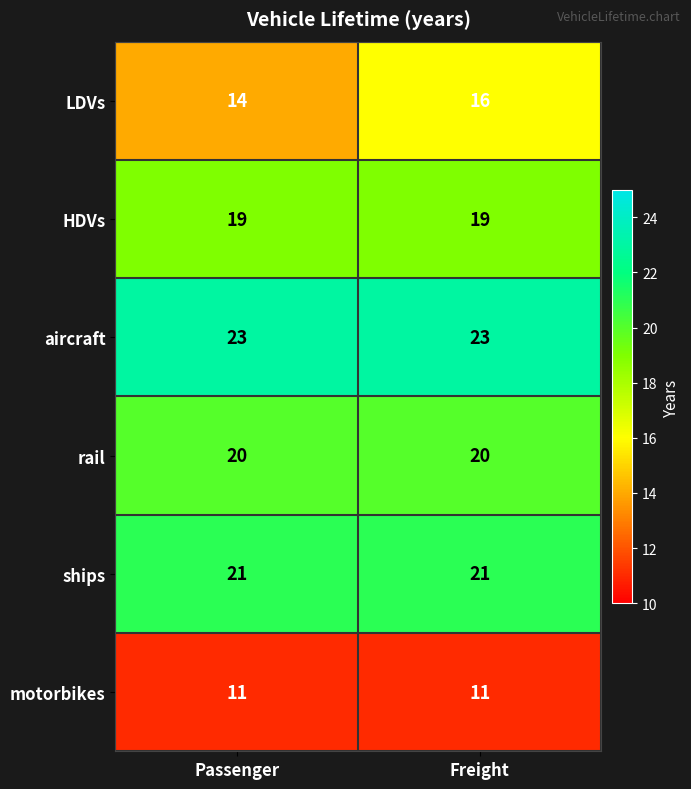

How many distinct data groups are displayed?

6